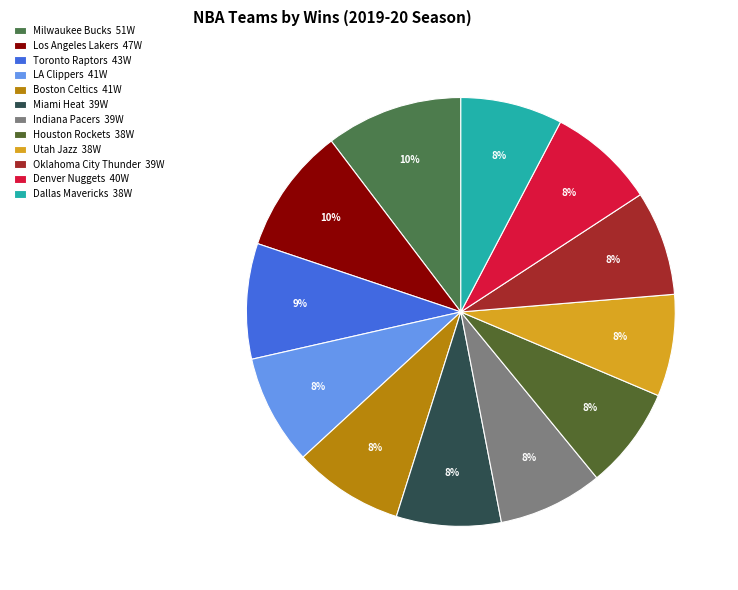

What is the ratio of the value at Denver Nuggets to the value at Miami Heat?

1.0